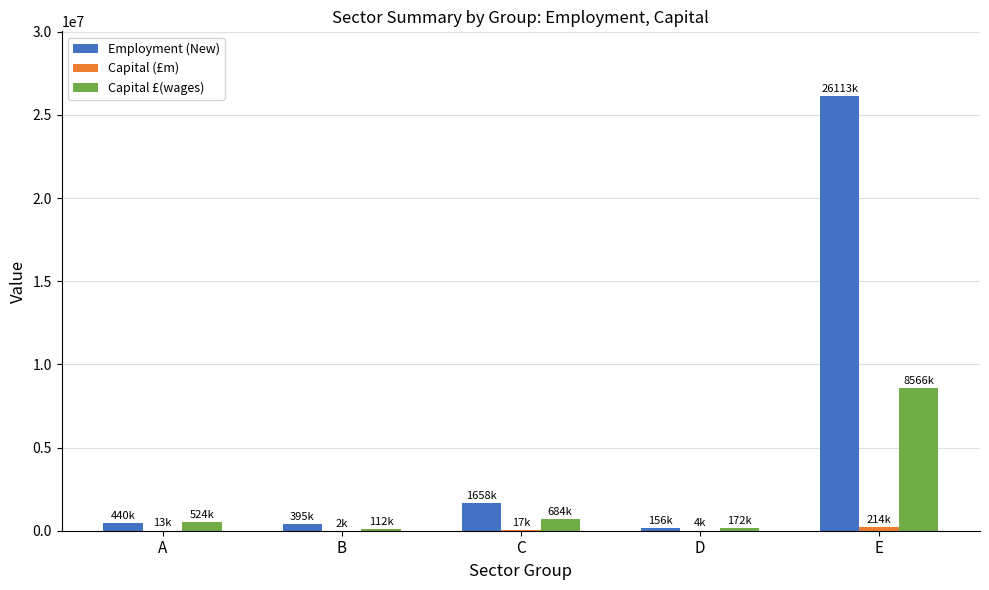

Which label corresponds to the largest value in the chart?

E